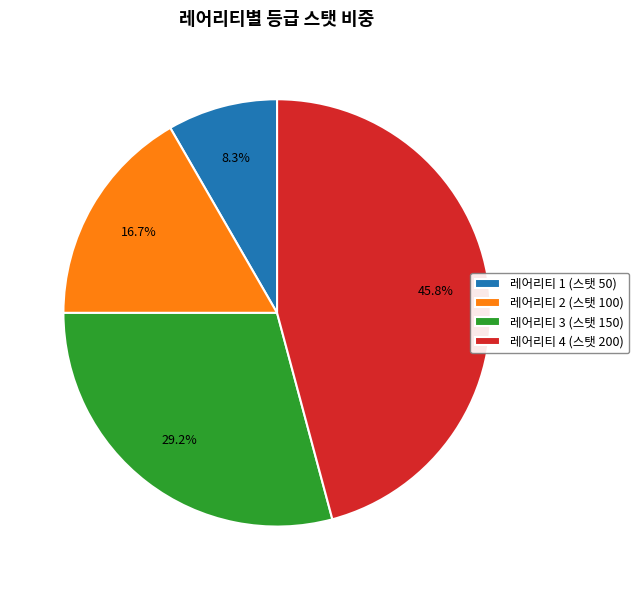

To the nearest percent, what portion does 레어리티 4 (스탯 200) represent?

46%